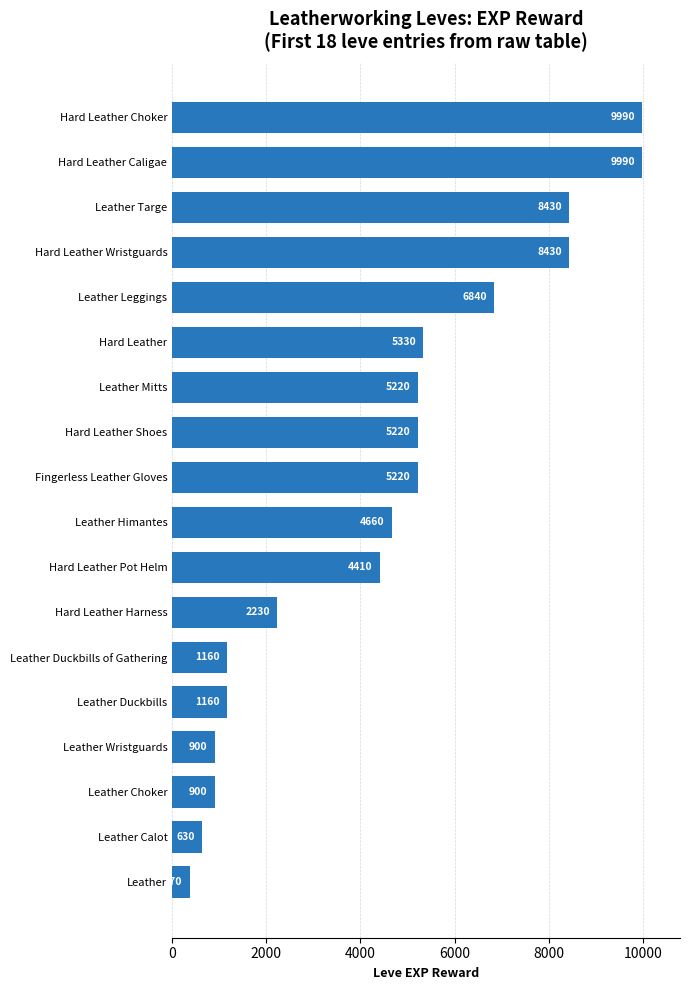

Reading top to bottom, list all the values displayed in this chart.

9990	9990	8430	8430	6840	5330	5220	5220	5220	4660	4410	2230	1160	1160	900	900	630	370